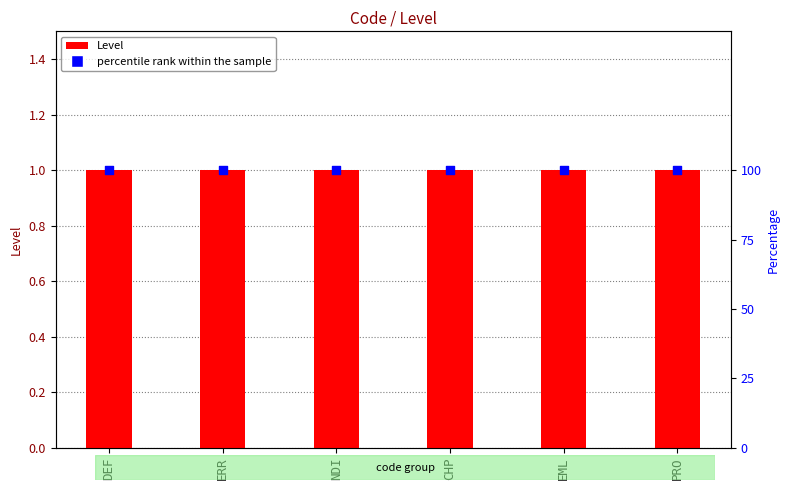

At which category is the sum across all series the highest?

DEF